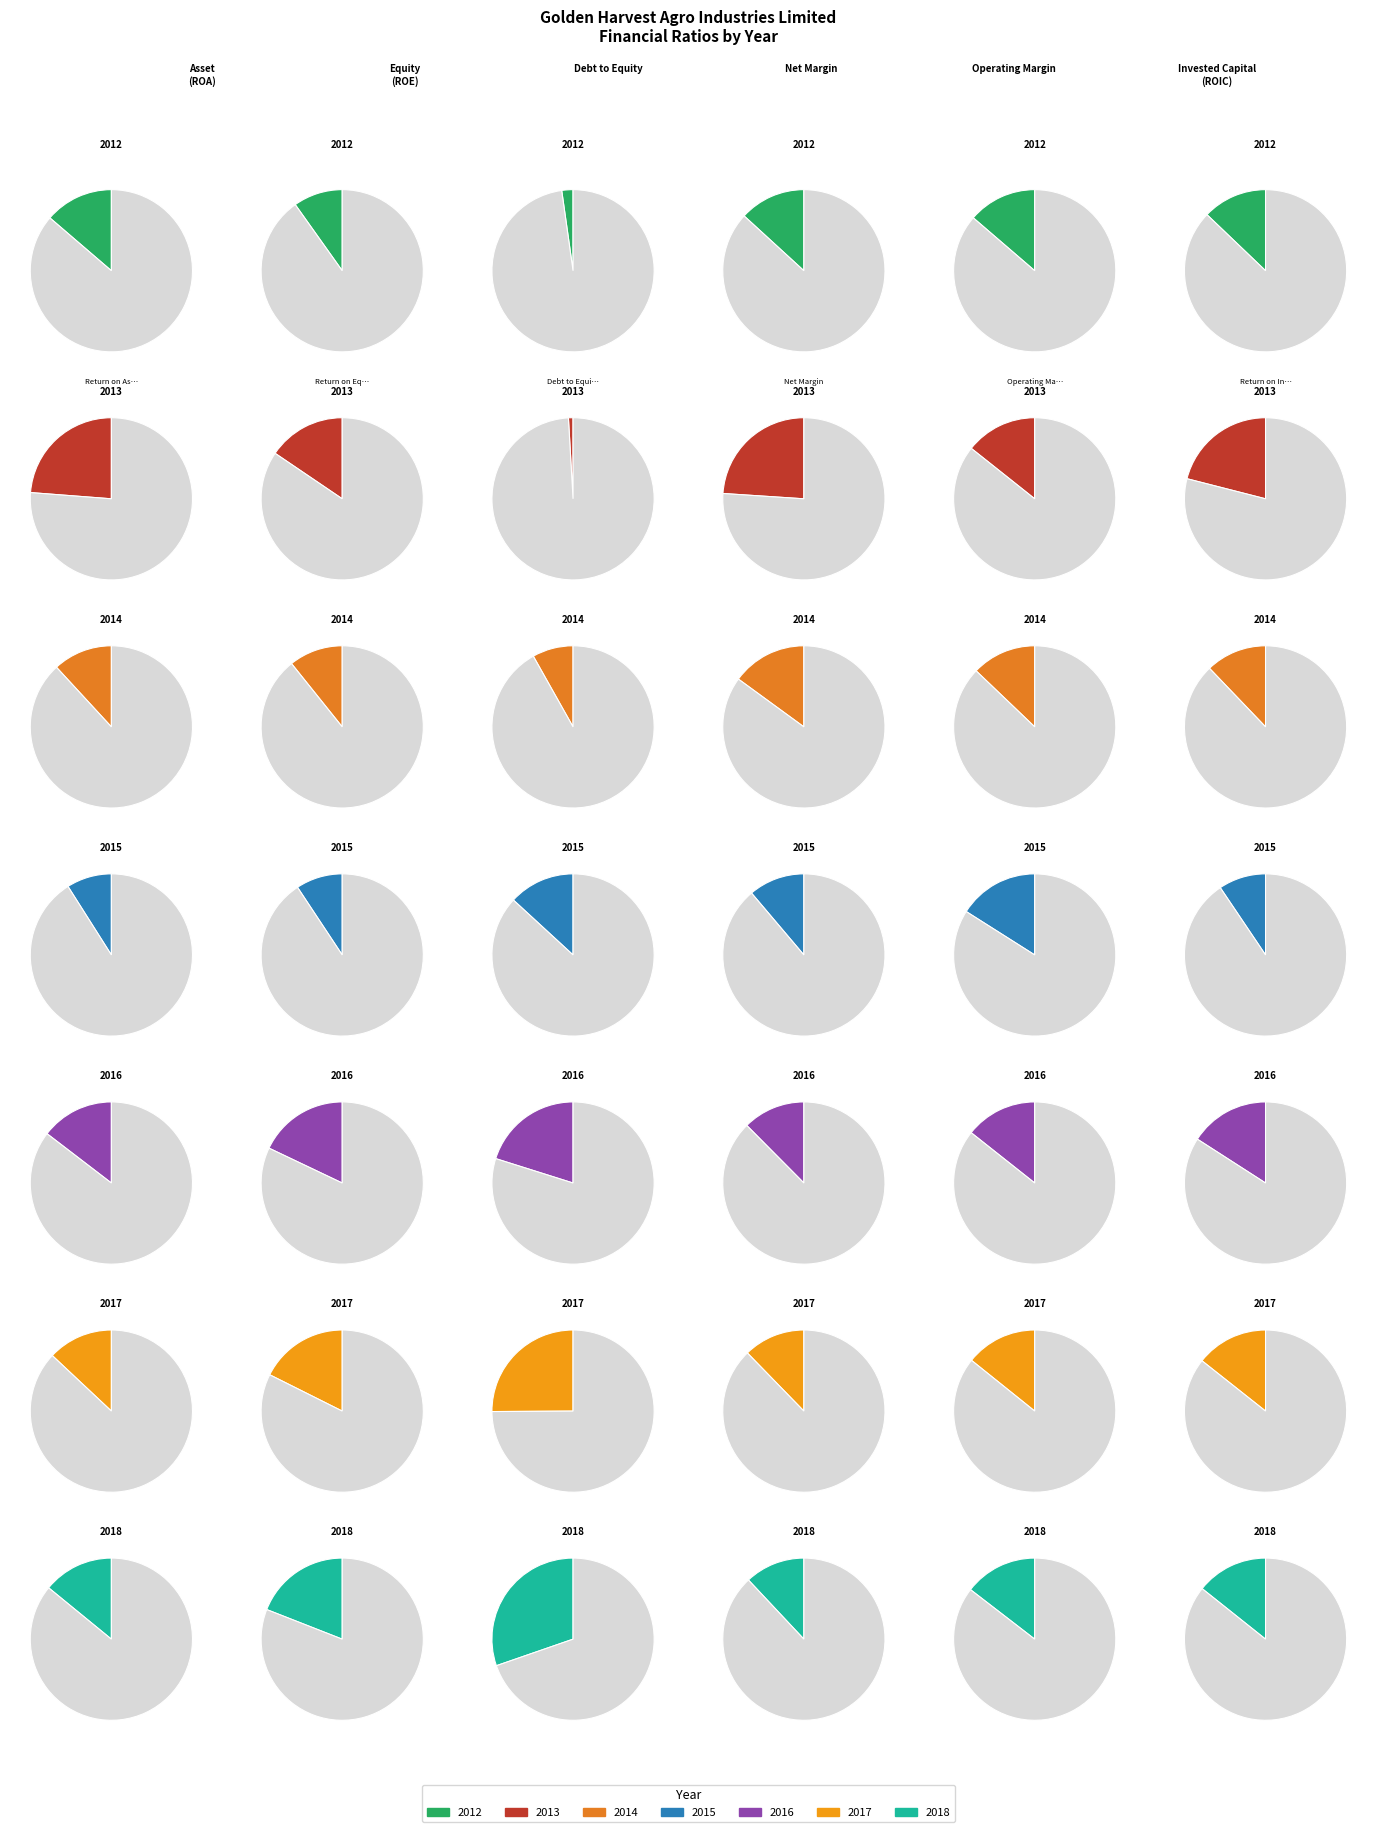

How many slices are in this pie chart?

7